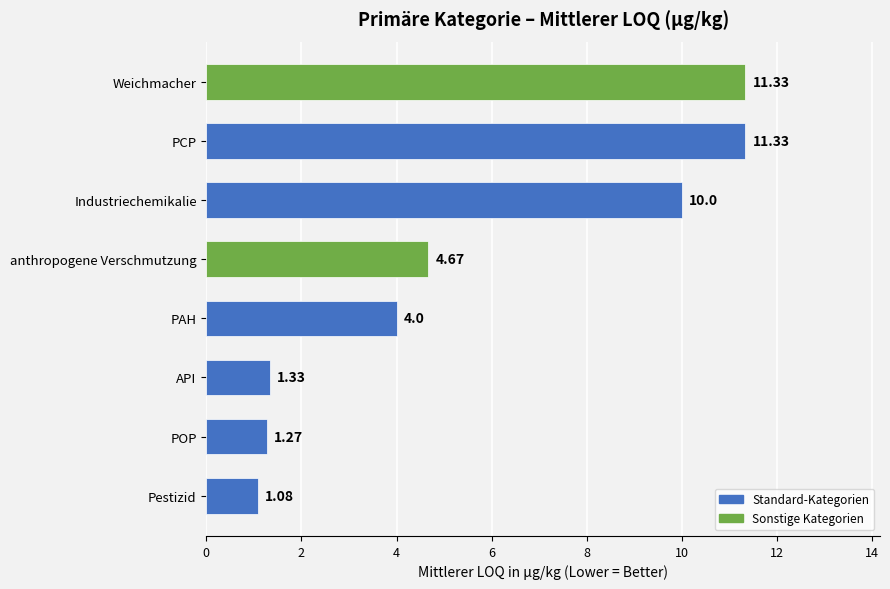

What is the sum of the values at Pestizid and Industriechemikalie?

11.1